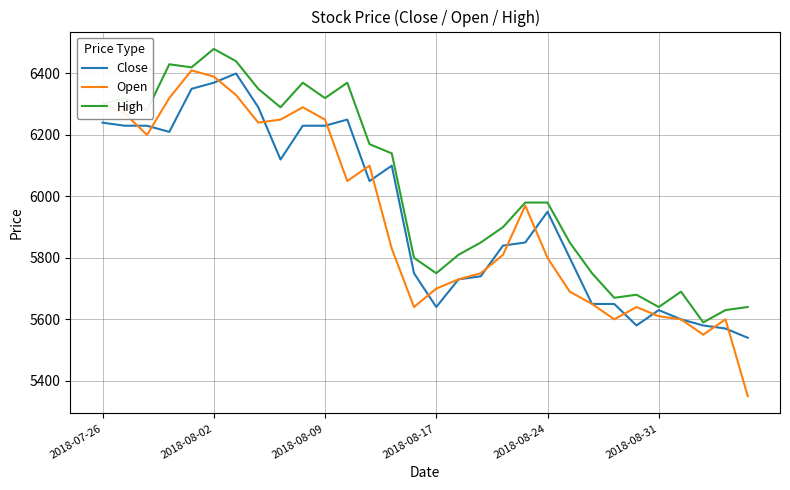

Does the chart display data point markers on the line(s)?

No